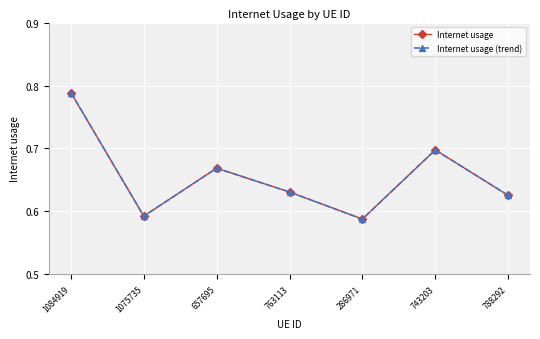

Is this an area chart (filled region under the line)?

No